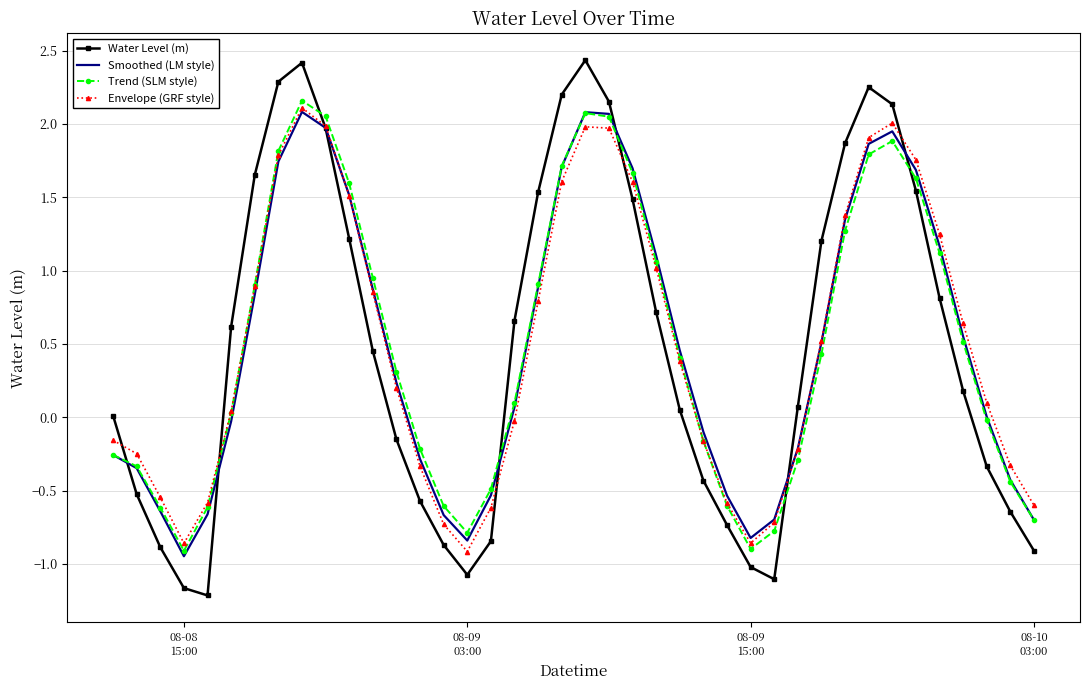

What is the smallest value displayed?

-1.2